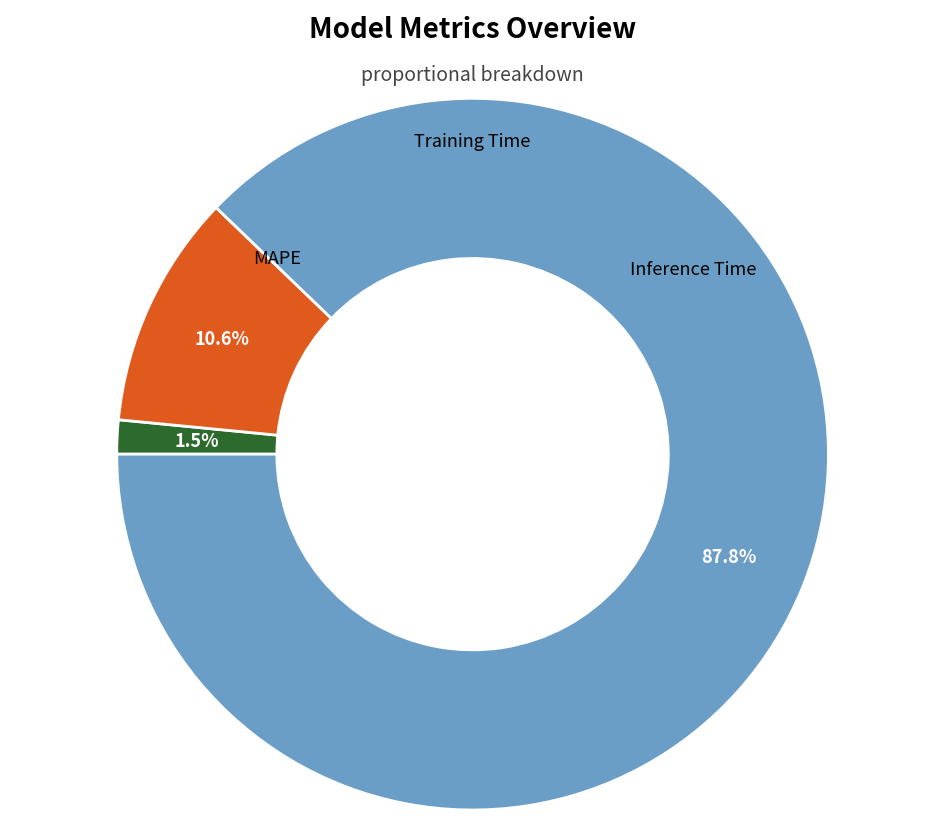

Does any single category account for the majority?

Yes